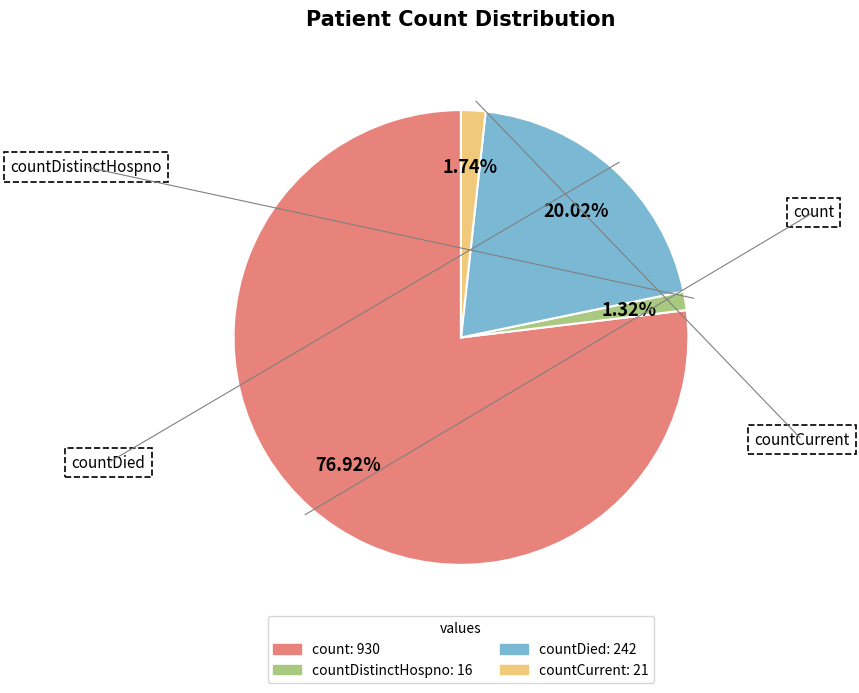

Is there any slice that represents more than half of the pie?

Yes